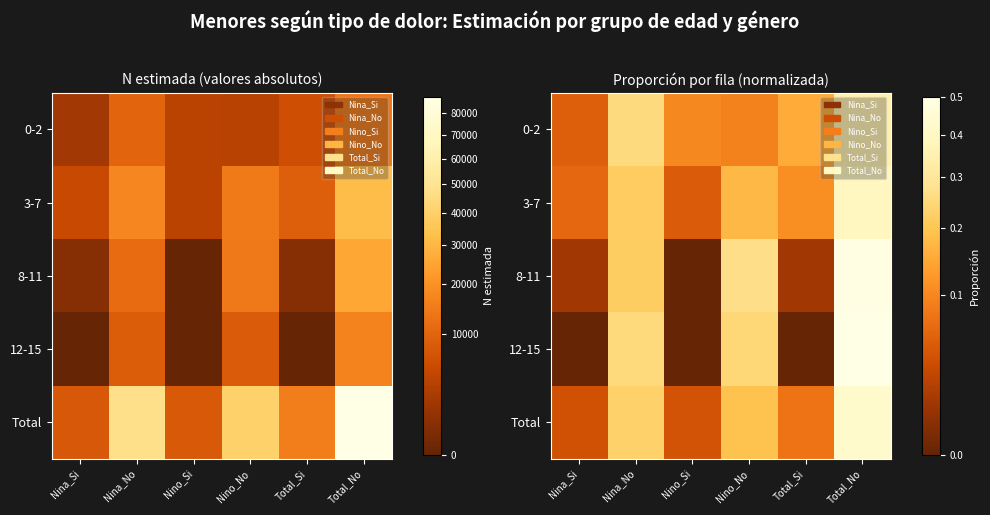

What is the maximum value shown in the chart?

0.5